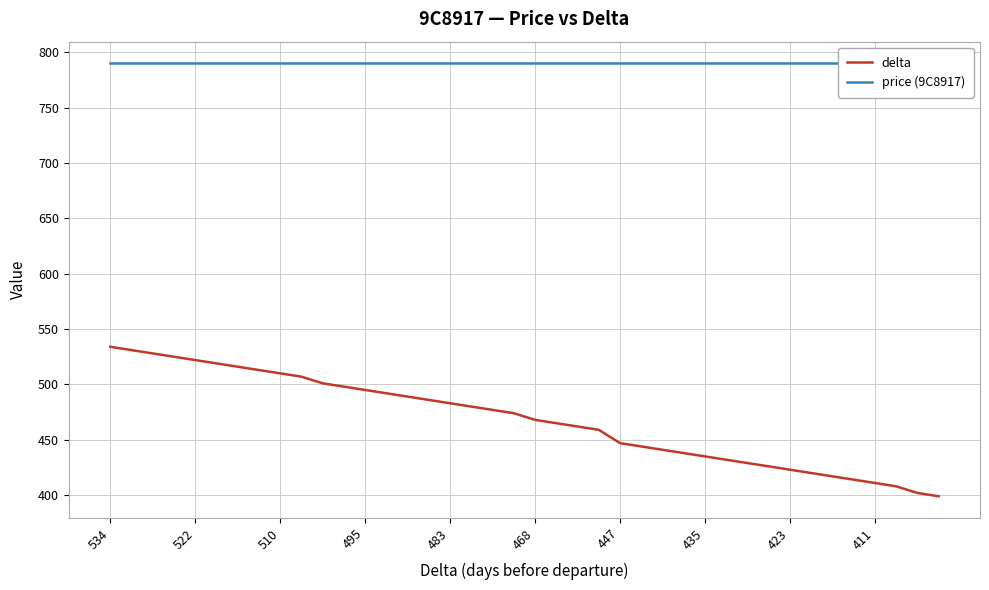

Is it true that delta equals 435 at 435?

True